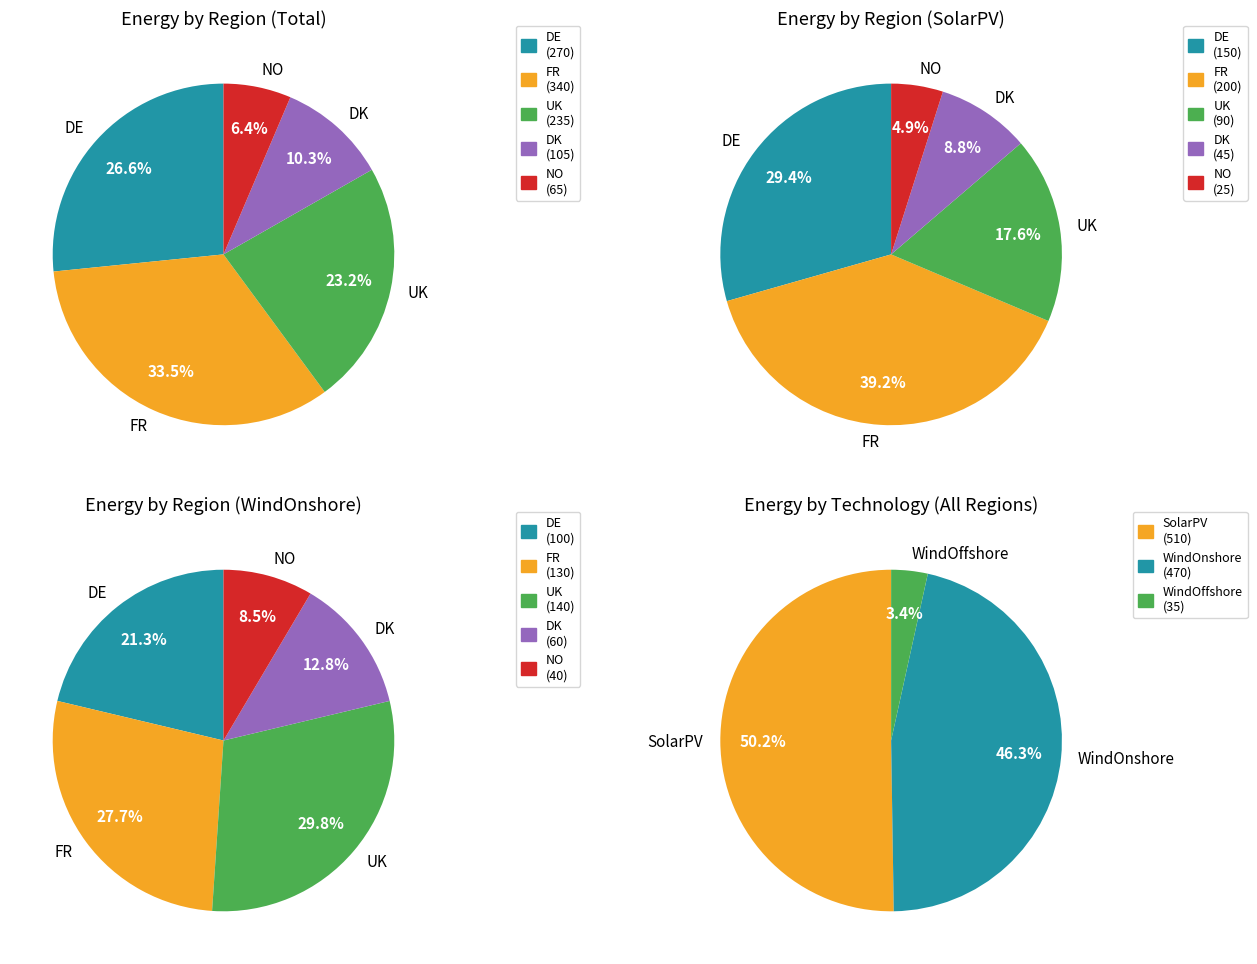

What percentage do DE and NO together represent?

34.3%